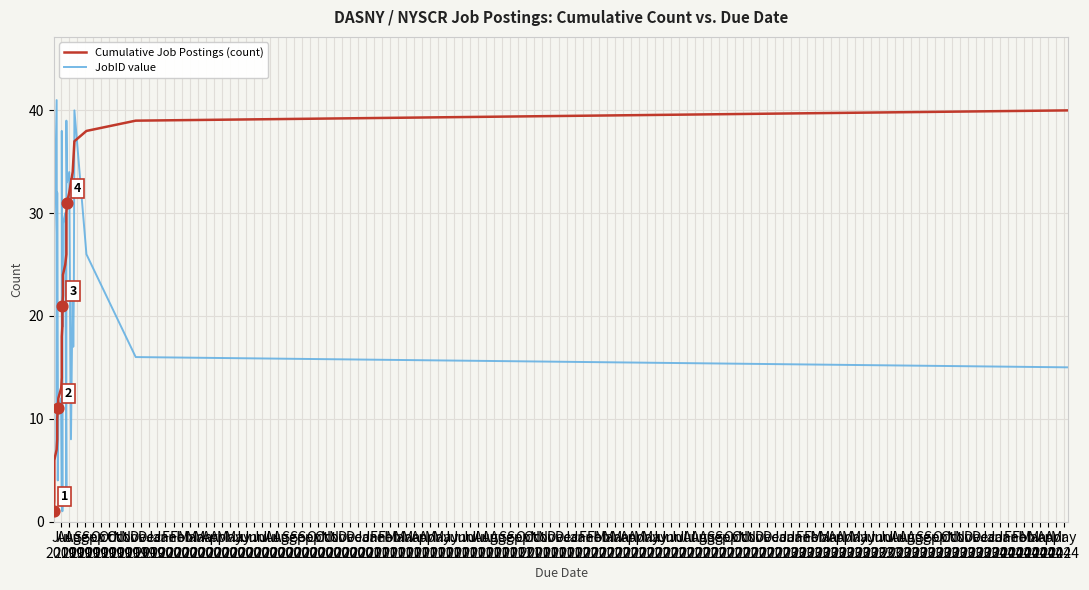

Which series reaches the maximum Y coordinate?

JobID value